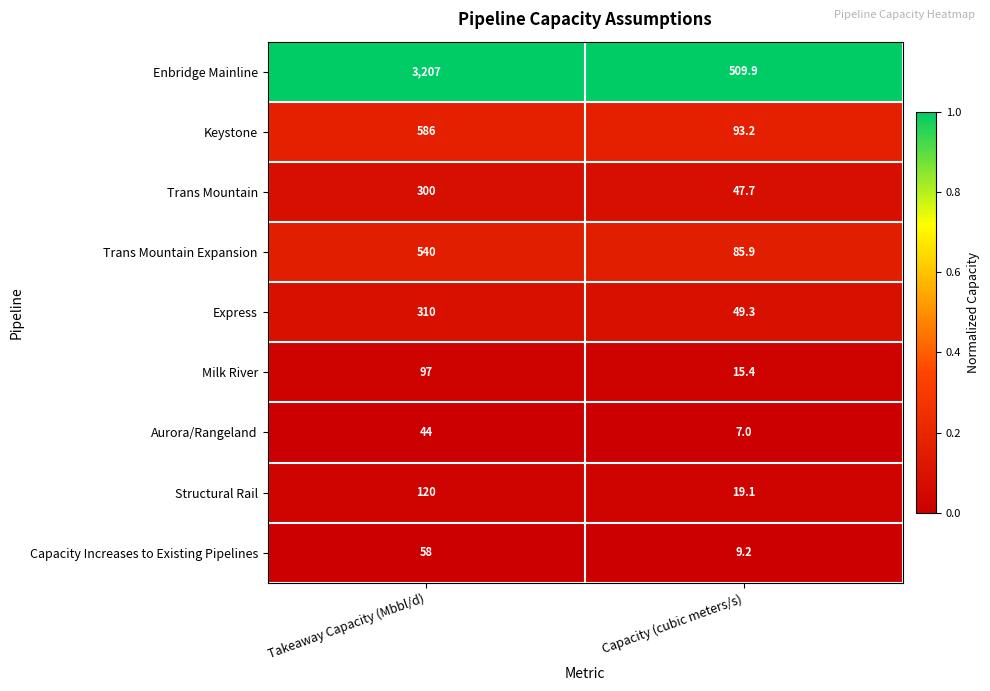

Reading left to right, extract all data points from this chart.

Enbridge Mainline: 3207.0	509.9
Keystone: 586.0	93.2
Trans Mountain: 300.0	47.7
Trans Mountain Expansion: 540.0	85.9
Express: 310.0	49.3
Milk River: 97.0	15.4
Aurora/Rangeland: 44.0	7.0
Structural Rail: 120.0	19.1
Capacity Increases to Existing Pipelines: 58.0	9.2